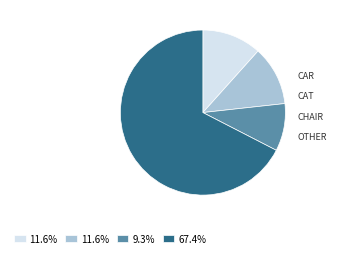

Is there any slice that represents more than half of the pie?

Yes